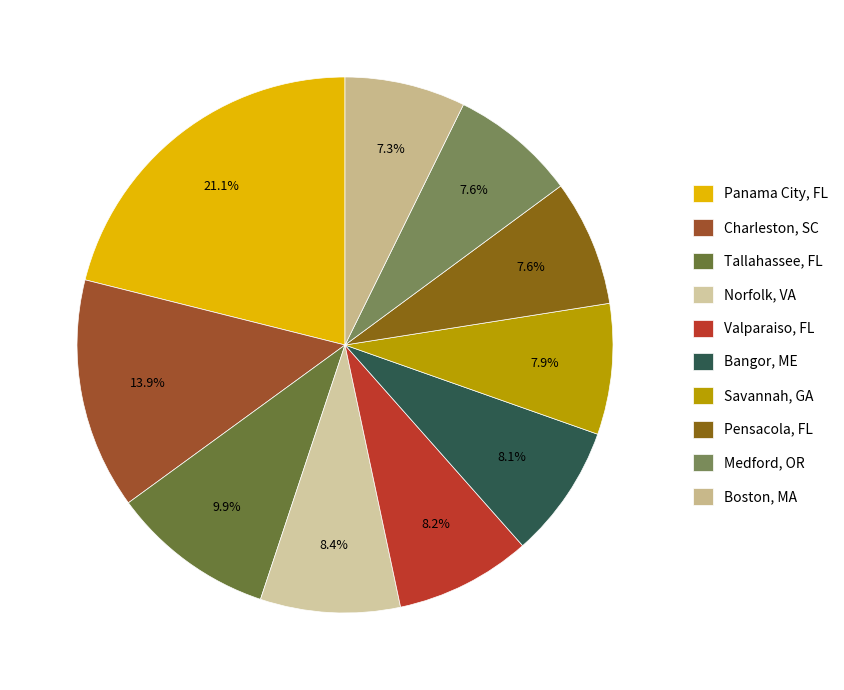

What percentage is the Norfolk, VA slice, to the nearest percent?

8%